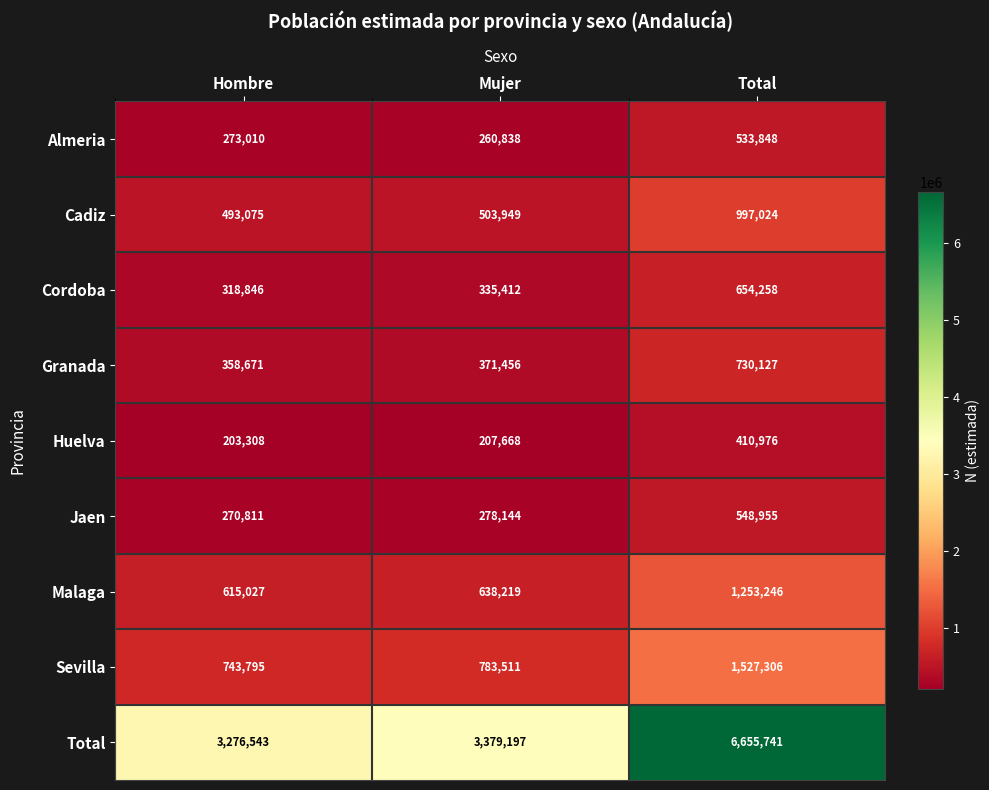

What is the difference between the maximum and second lowest values in the Jaen series?

270811